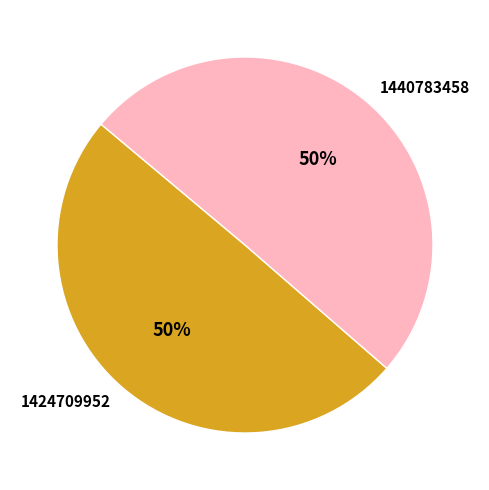

To the nearest percent, what percentage of the pie is 1440783458?

50%